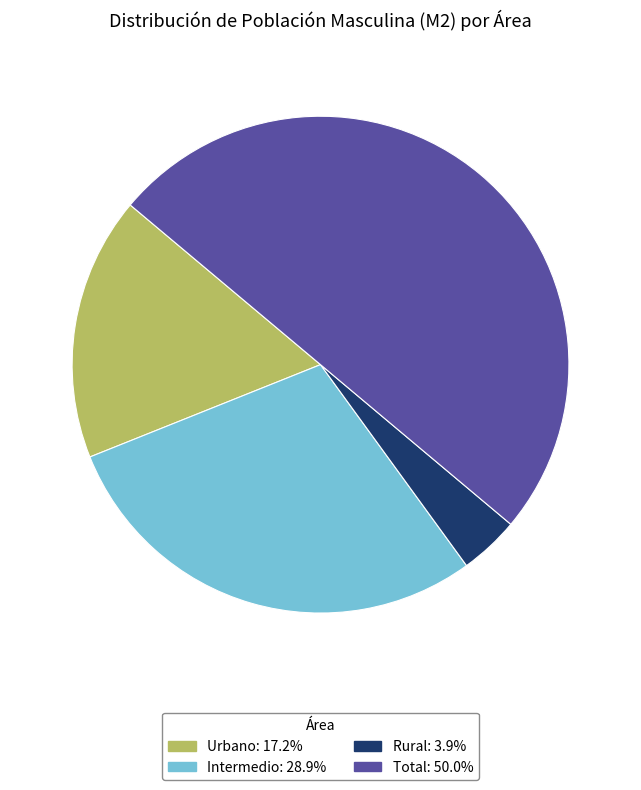

What is the ratio of the value at Intermedio to the value at Rural?

7.4